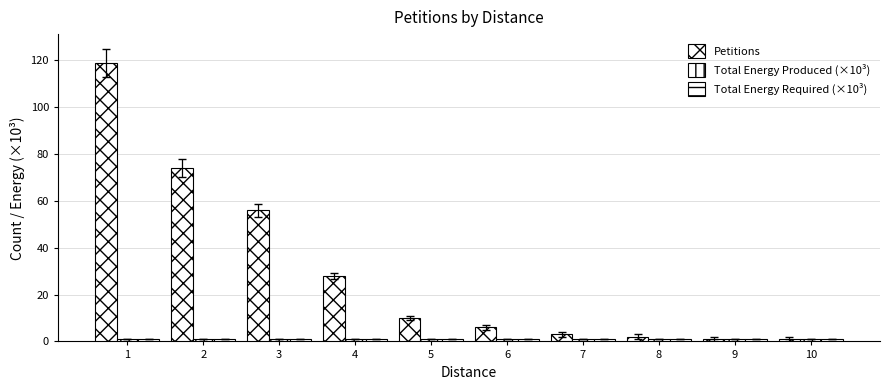

Reading right to left, list all the values displayed in this chart.

Petitions: 1.0	1.0	2.0	3.0	6.0	10.0	28.0	56.0	74.0	119.0
Total Energy Produced (×10³): 1.1	1.1	1.1	1.1	1.1	1.1	1.1	1.1	1.1	1.1
Total Energy Required (×10³): 1.1	1.1	1.1	1.1	1.1	1.1	1.1	1.1	1.1	1.1